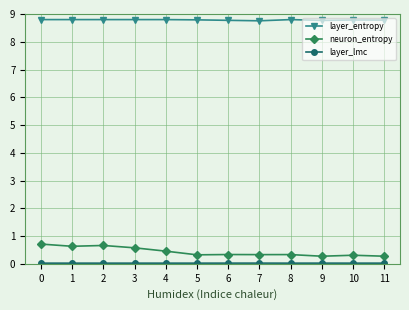

Which series has the widest spread of values?

neuron_entropy